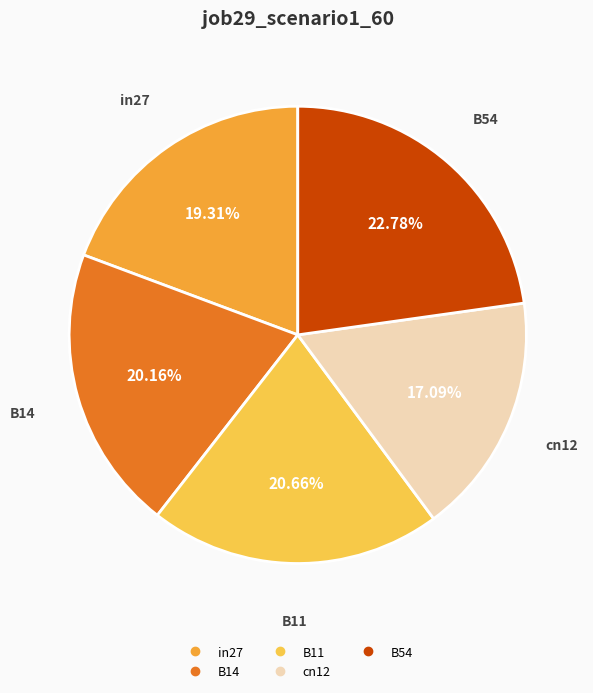

What percentage is the in27 slice, to the nearest percent?

19%